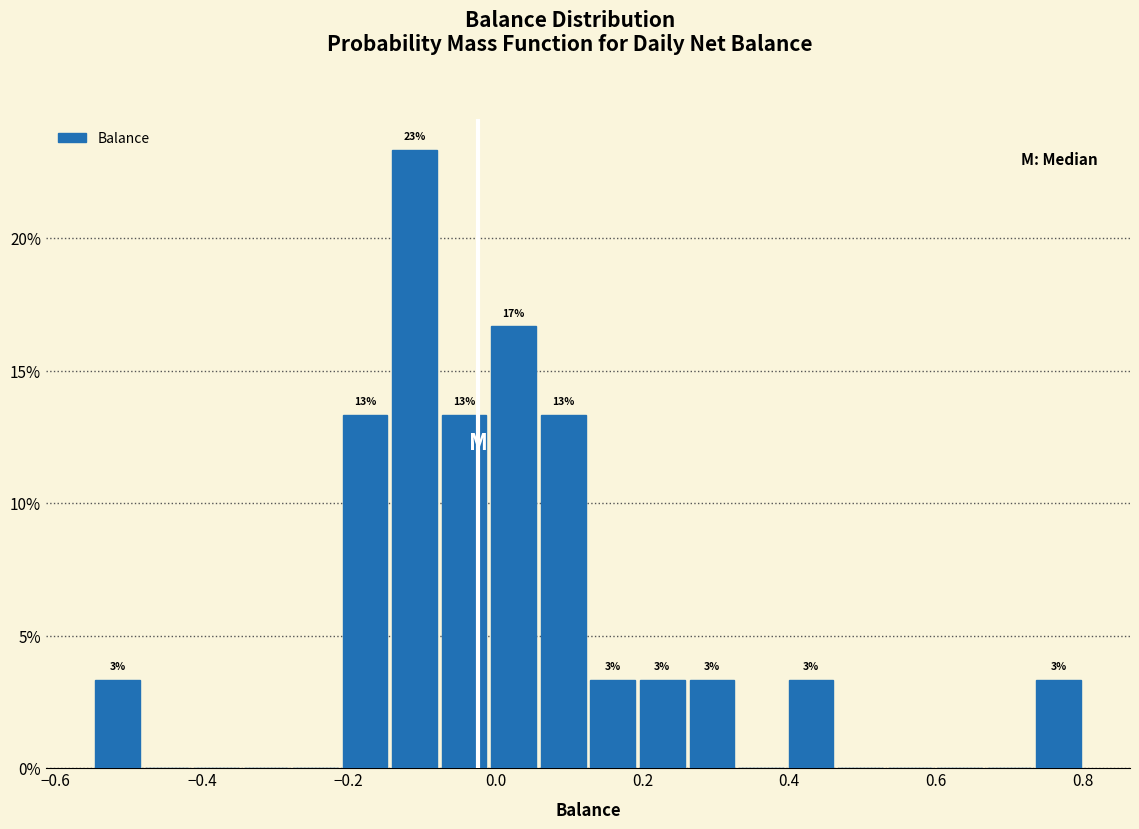

Around what value on the x-axis is the tallest bar? Give the approximate position of its centre, as read against the axis.

-0.12